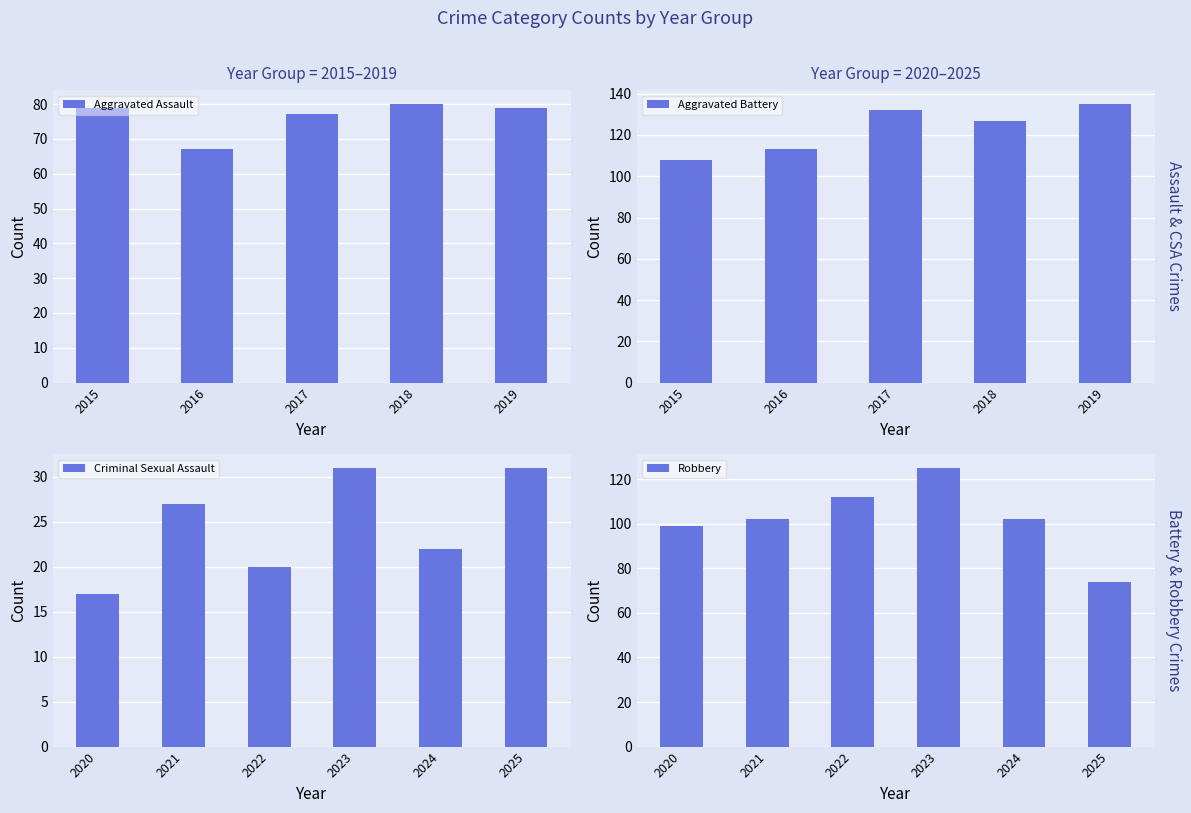

Is it true that Aggravated Assault equals 67 at 2016?

True